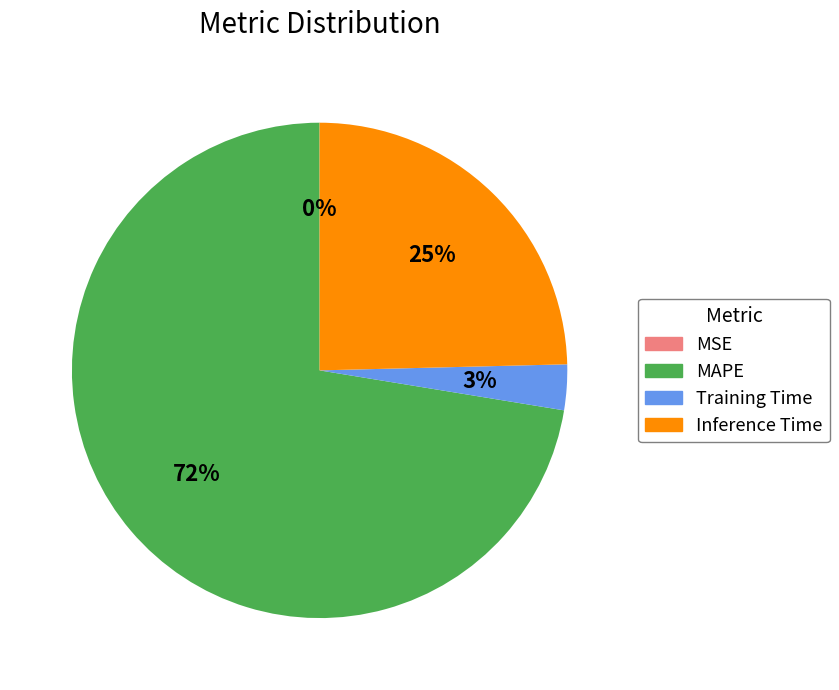

To the nearest percent, what portion does Inference Time represent?

25%